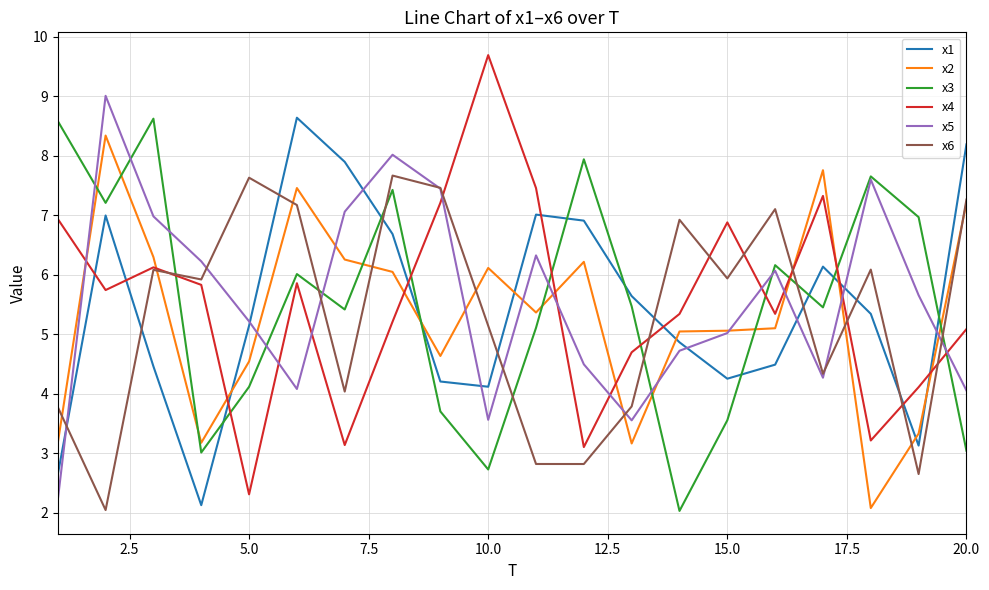

In x6, how many points are higher than both neighbors (excluding endpoints)?

6